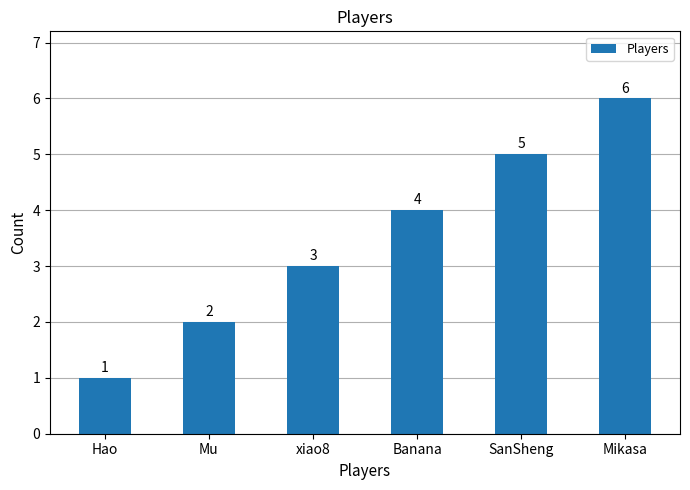

What is the minimum value shown in the chart?

1